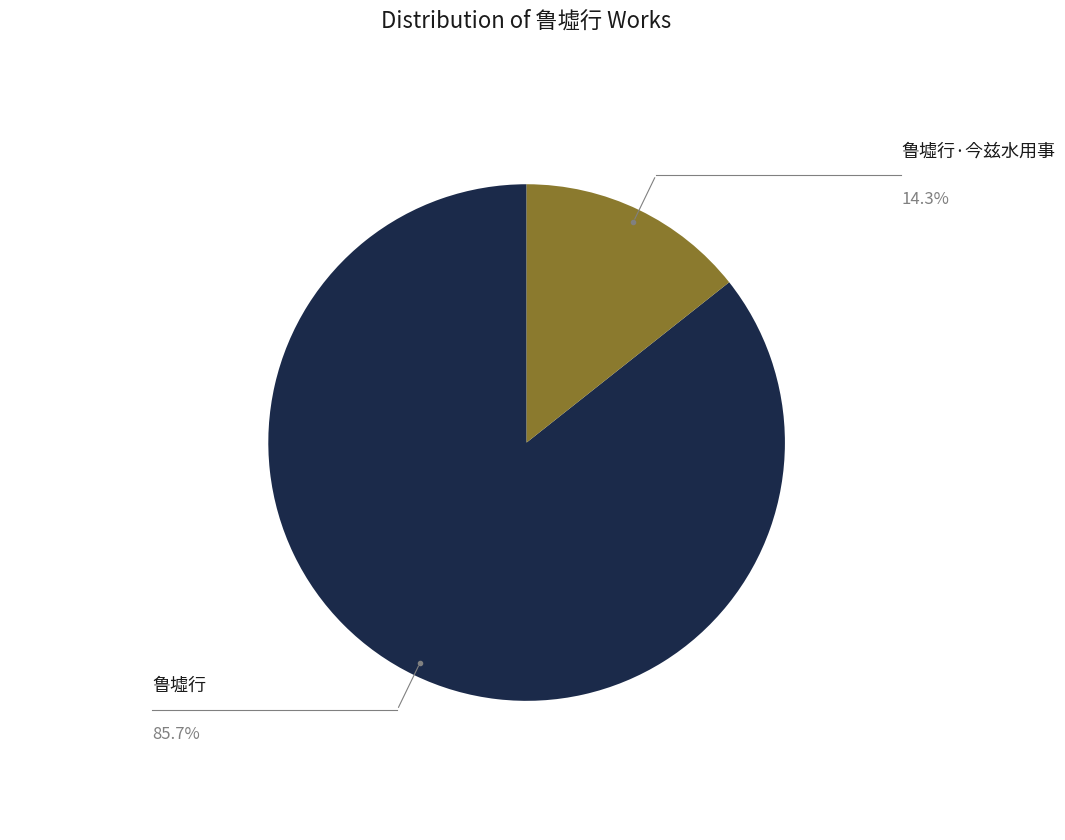

Is there any slice that represents more than half of the pie?

Yes